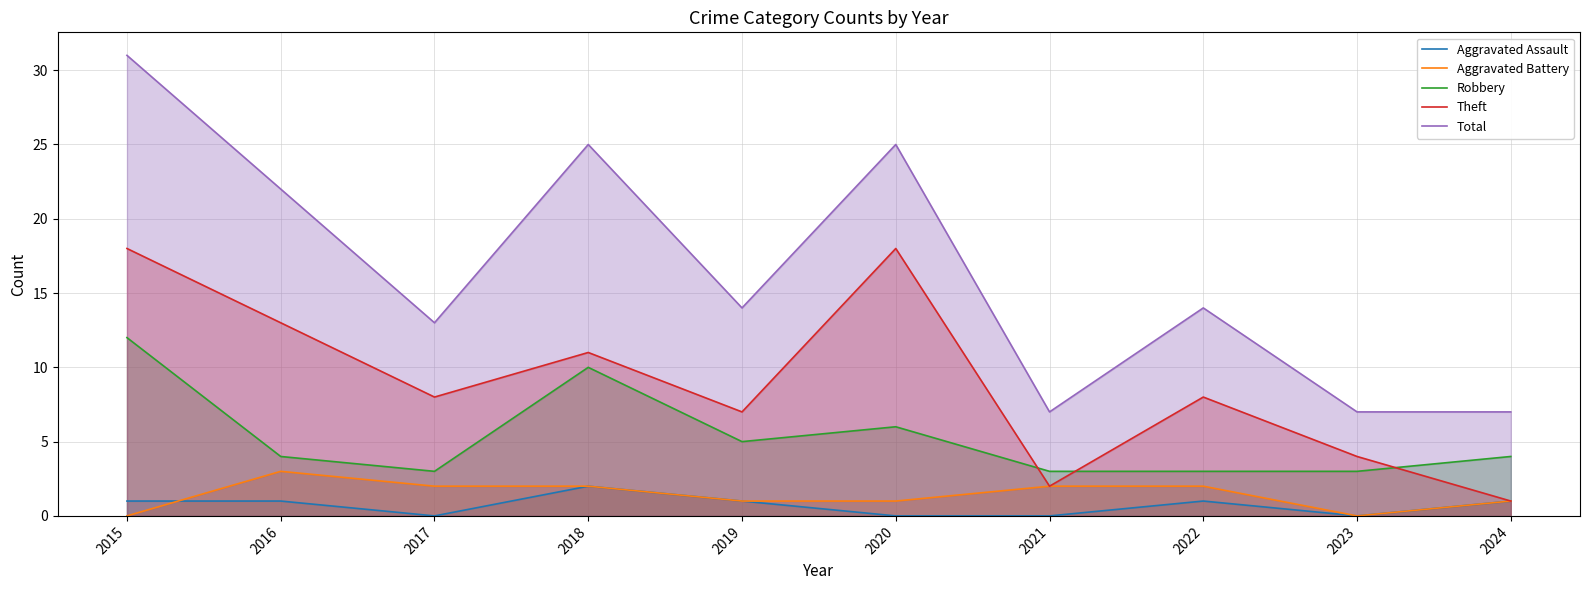

Which series has the largest total across all categories?

Total